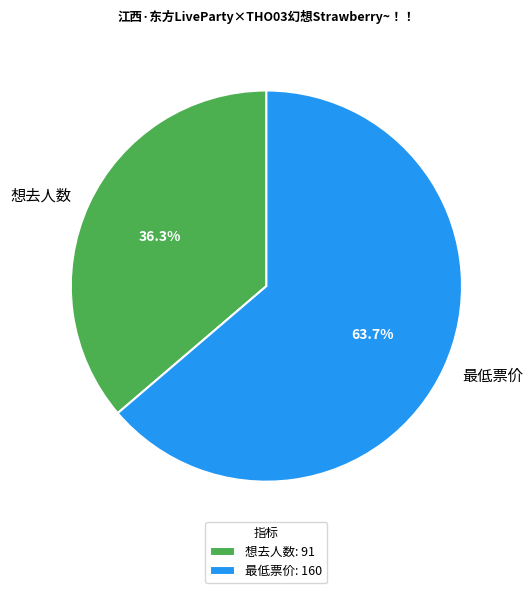

To the nearest percent, what is the difference between the largest and smallest slice percentages?

27%